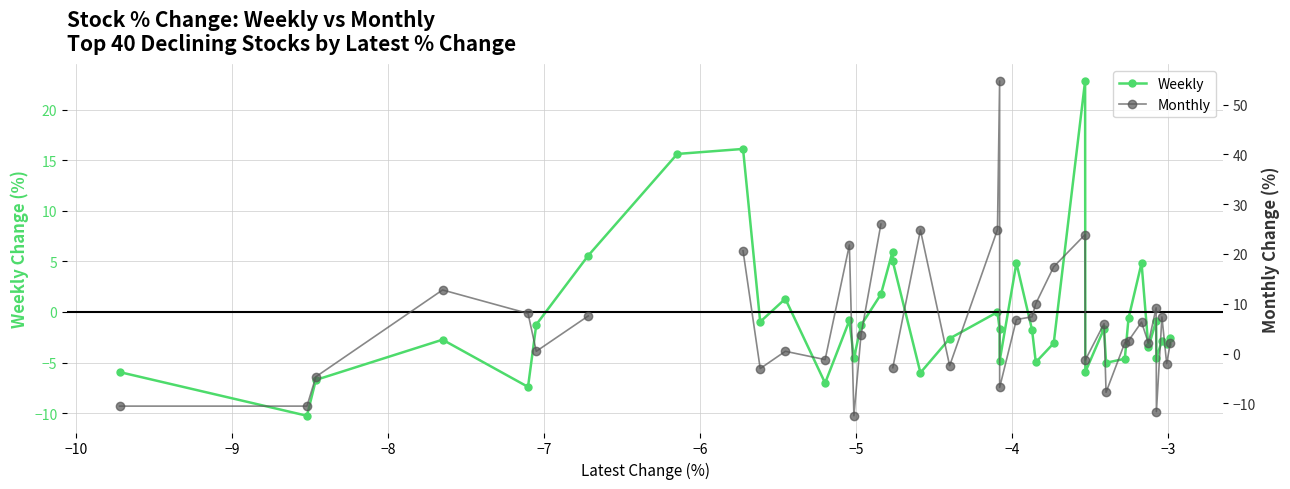

What is the minimum value for Weekly?

-10.3